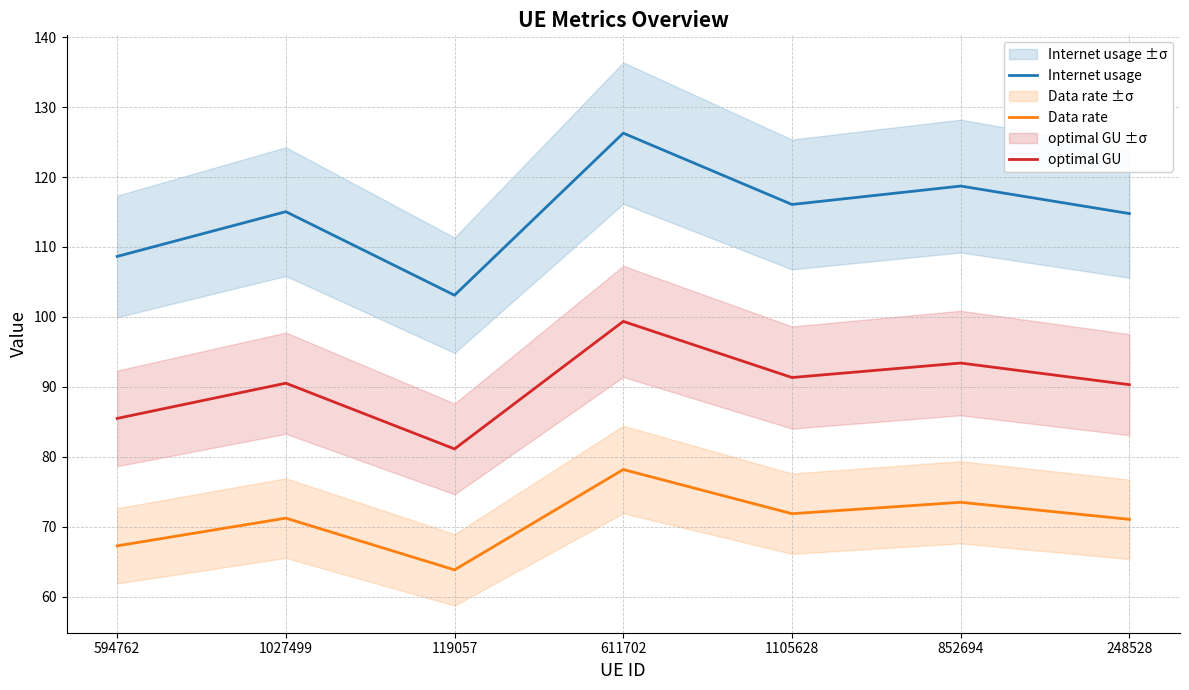

What is the difference between the highest and lowest values at 248528?

43.7